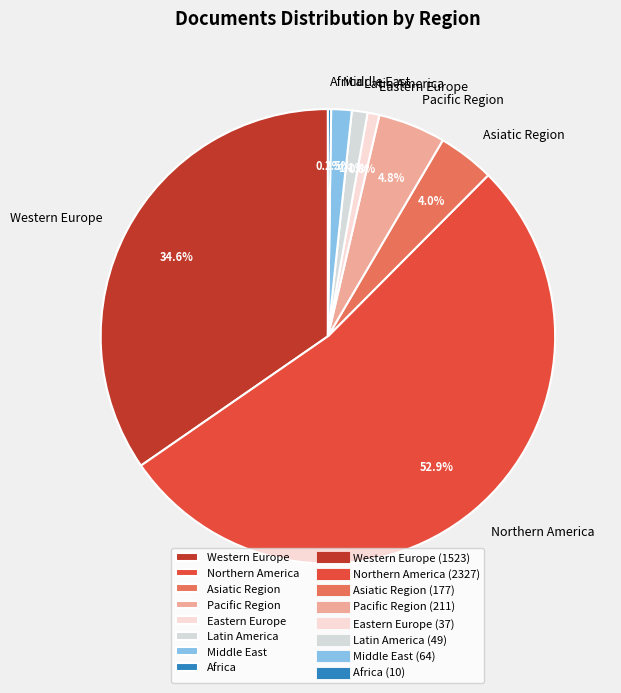

To the nearest percent, what is the combined percentage of Northern America and Middle East?

54%